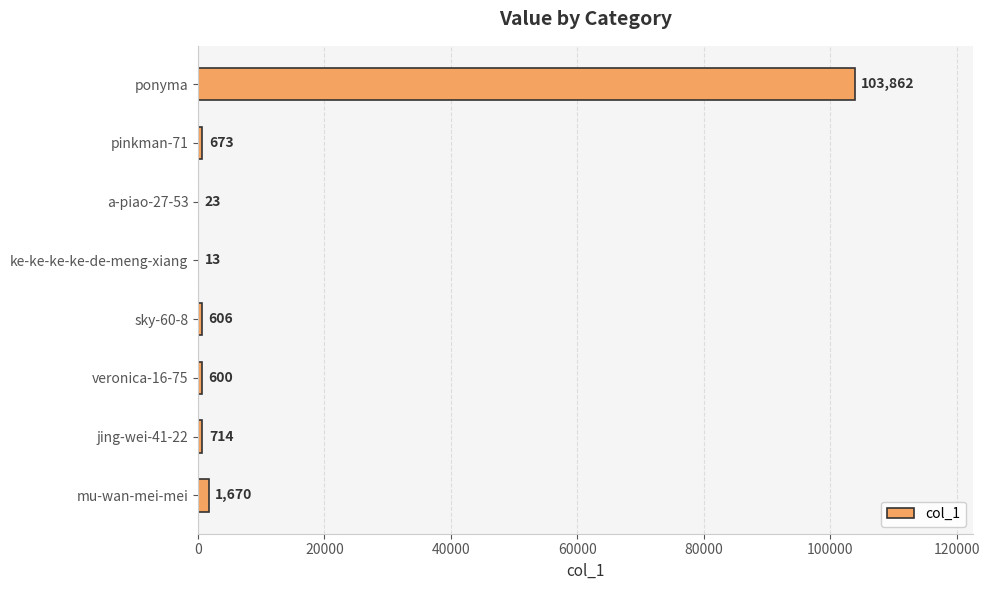

What is the sum of the values at a-piao-27-53 and ke-ke-ke-ke-de-meng-xiang?

36